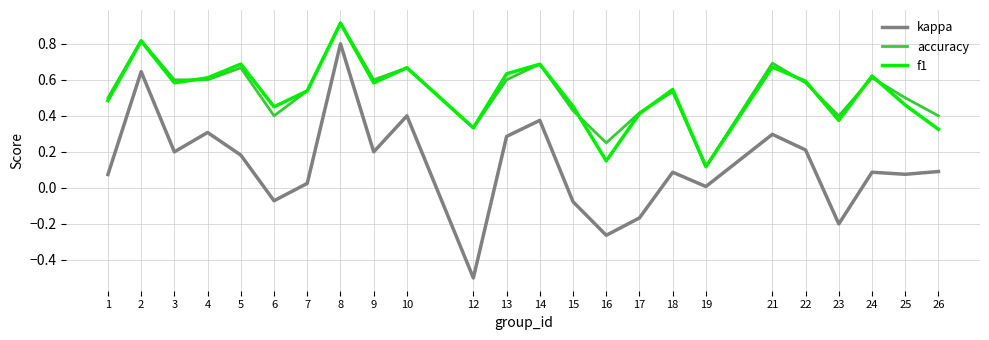

True or false: accuracy and kappa cross at least once.

False